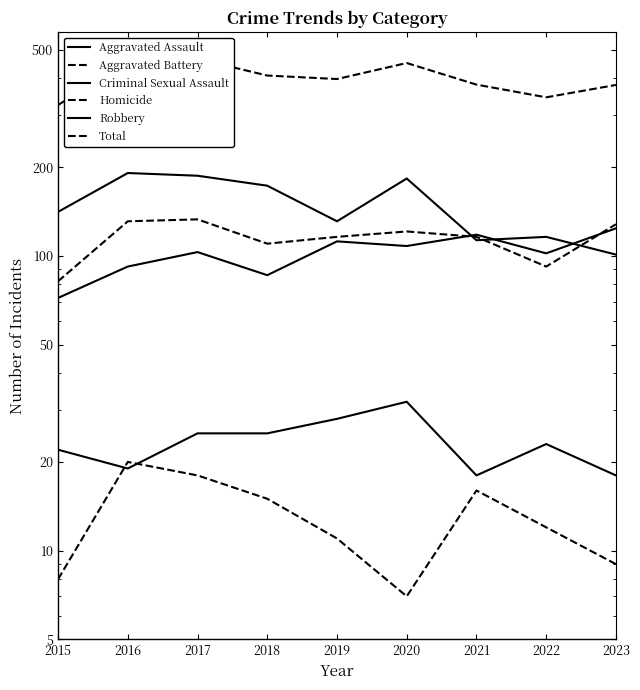

Is it true that Homicide equals 12 at 2020?

False